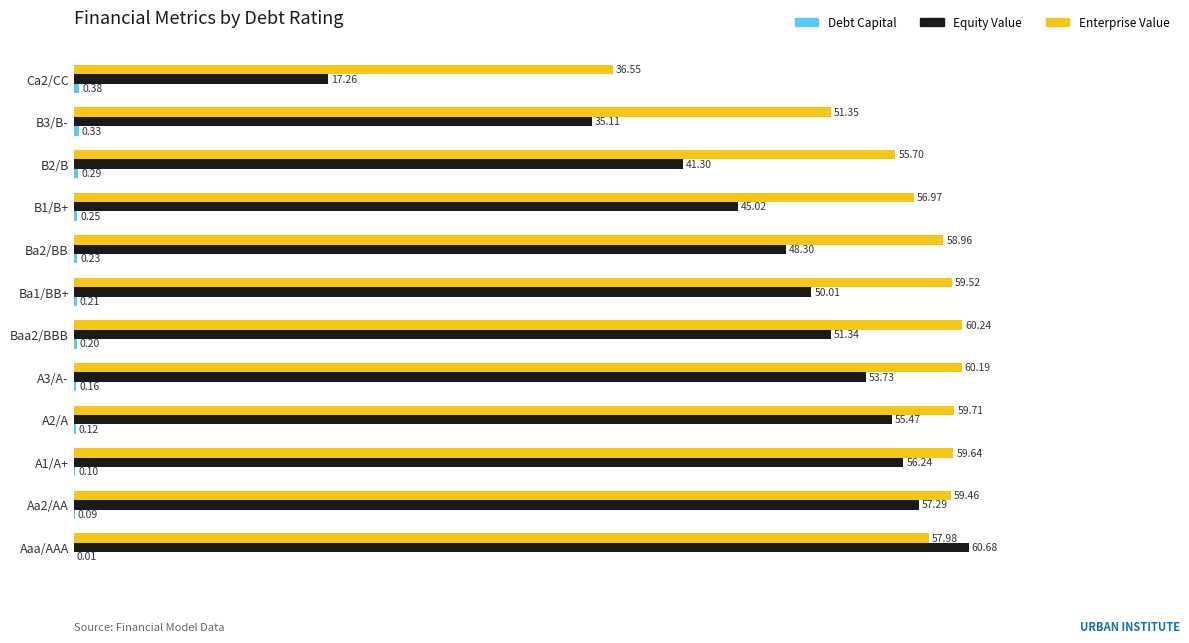

Which series has the largest range (max minus min)?

Equity Value